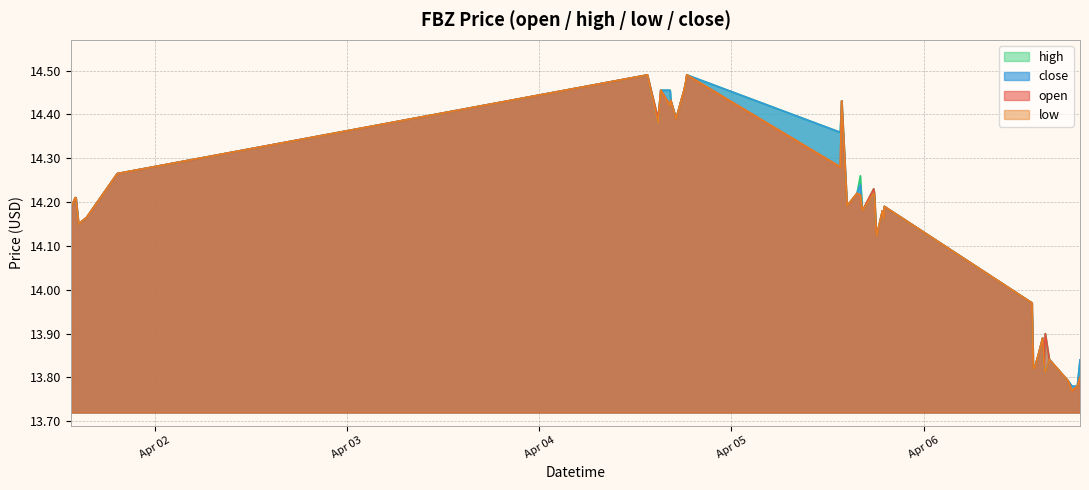

What is the smallest value displayed?

13.8